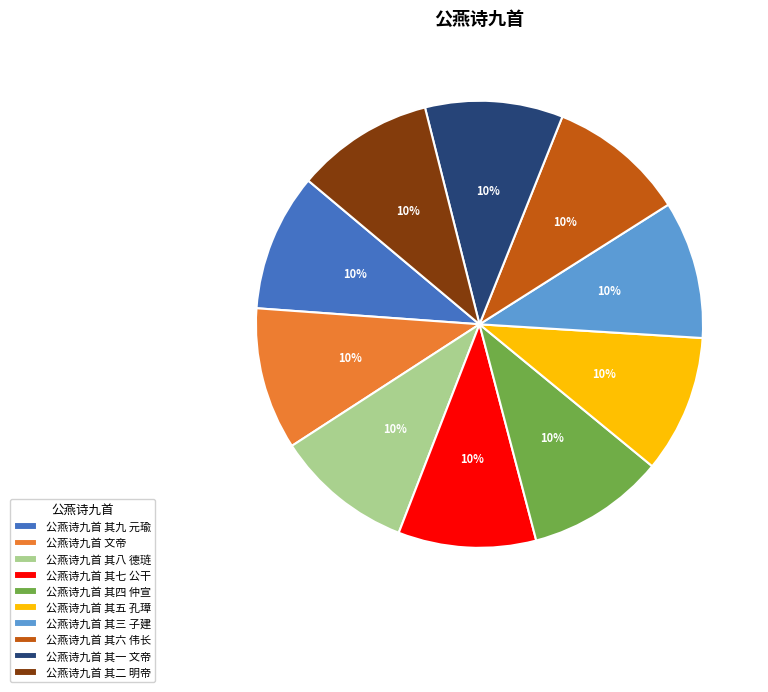

To the nearest percent, what portion does 公燕诗九首 其五 孔璋 represent?

10%